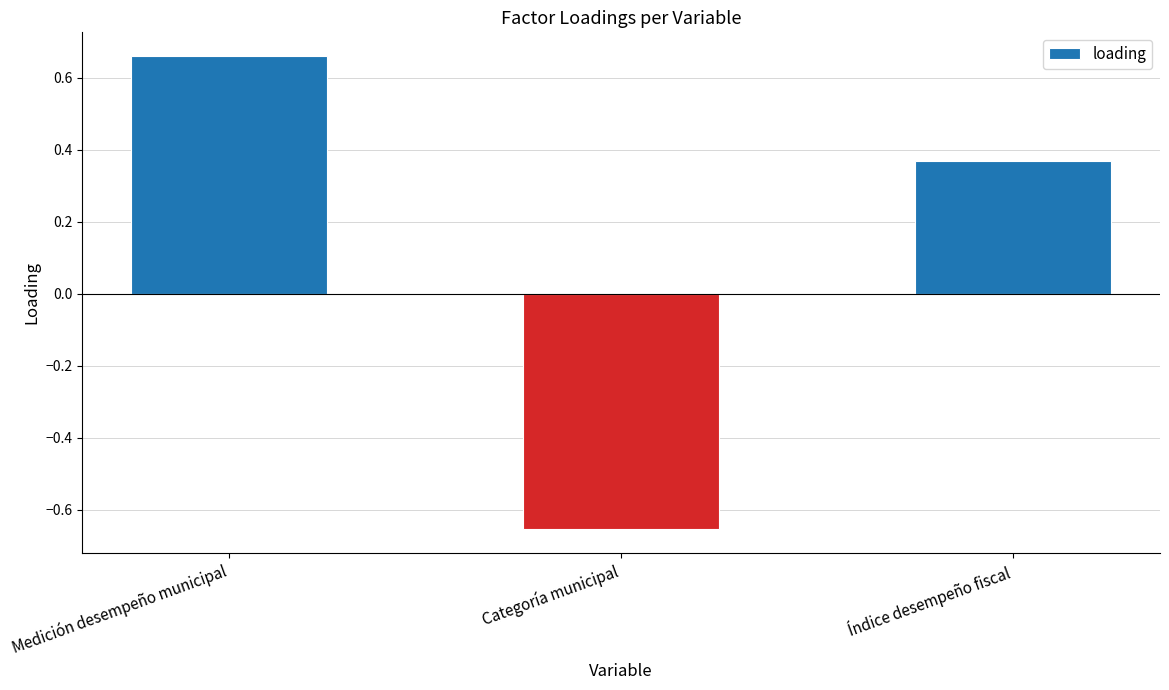

What is the difference between the values at Categoría municipal and Medición desempeño municipal?

1.3